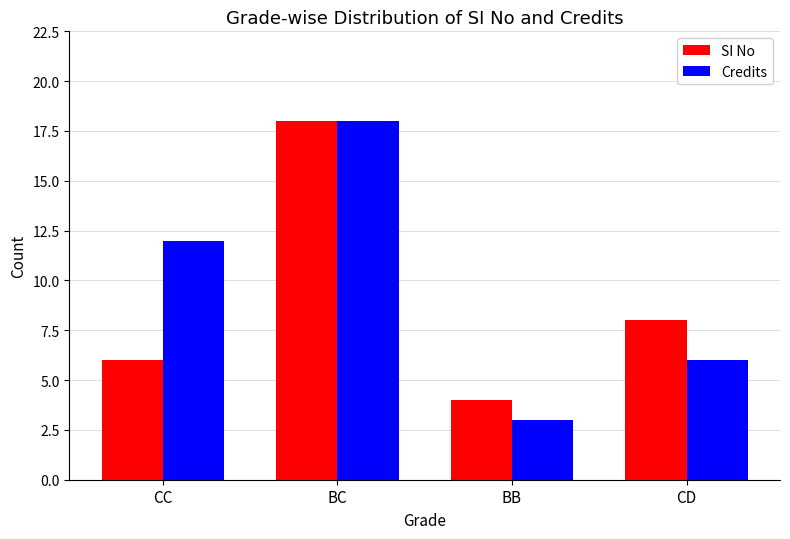

What is the maximum value for SI No?

18